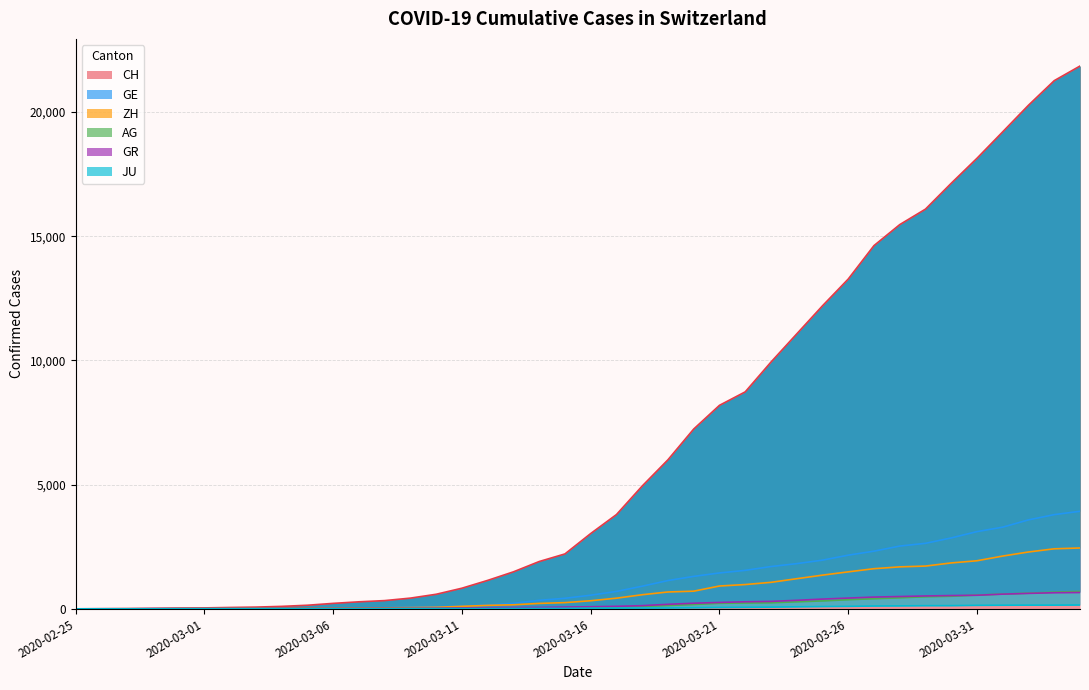

List the series in order of their peak value, lowest first.

JU, GR, AG, ZH, GE, CH